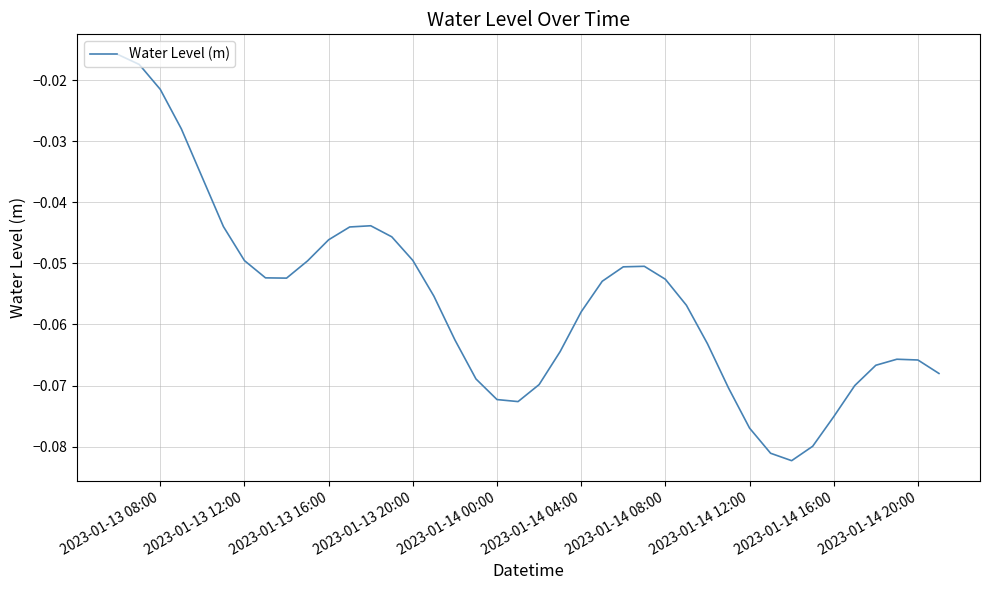

What is the average value?

-0.1